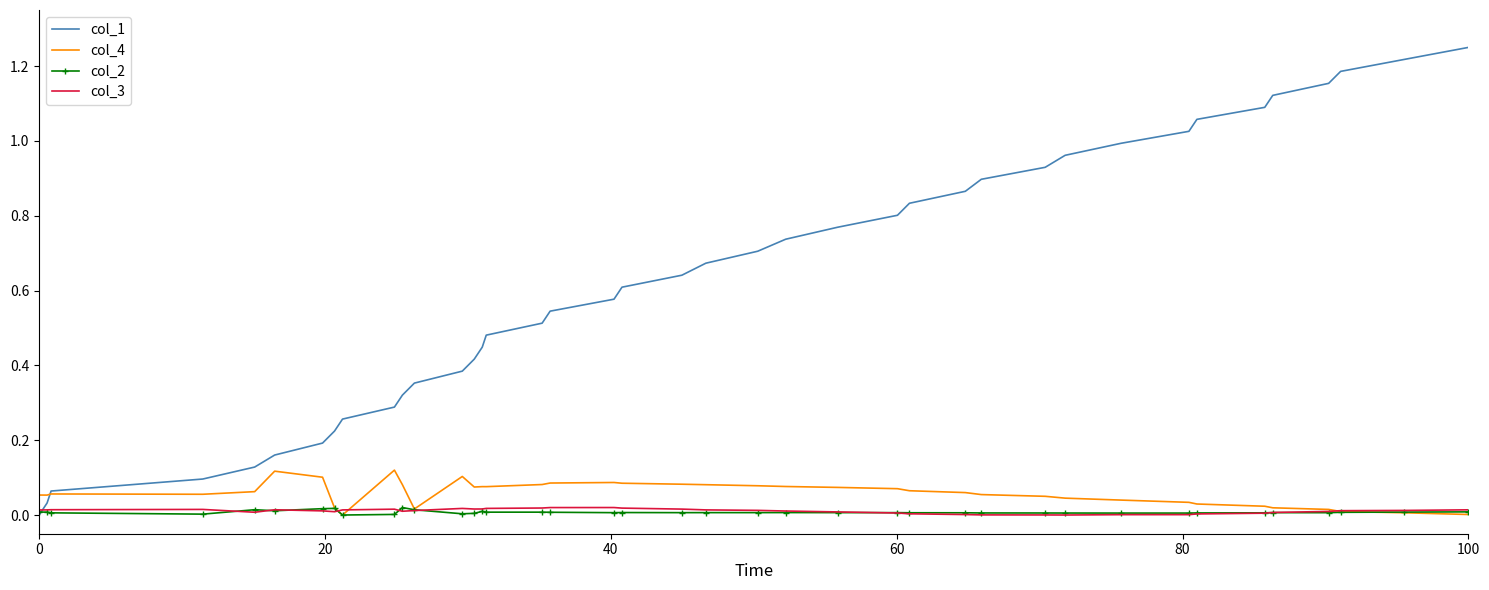

Which series has the widest spread of values?

col_1